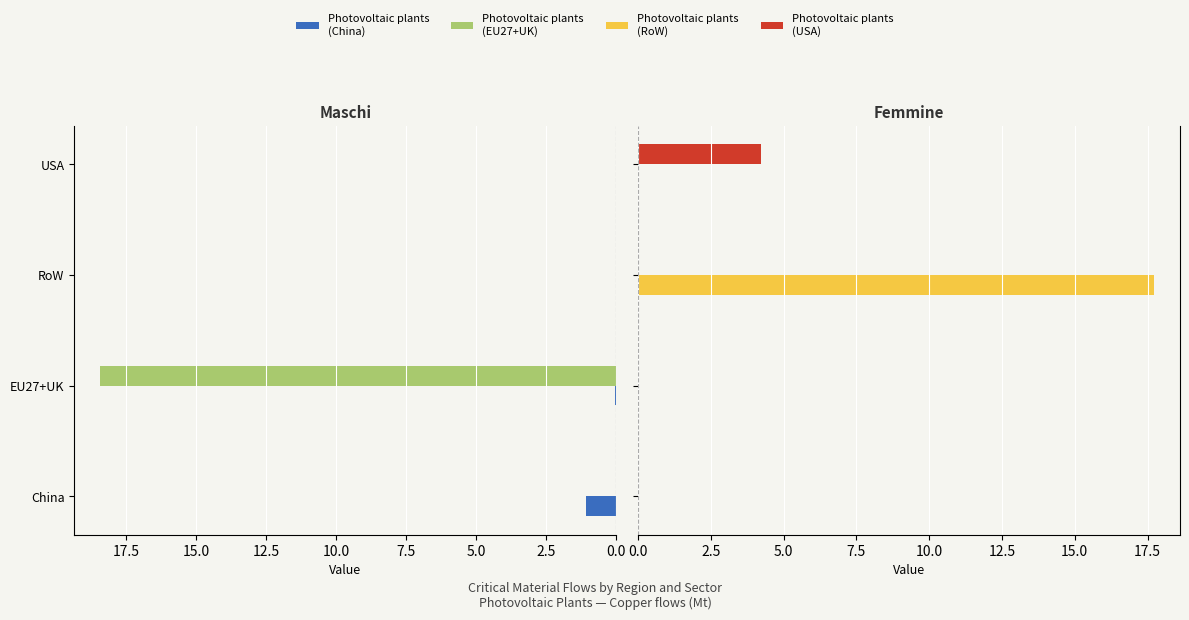

At how many categories does at least one series exceed 12?

2